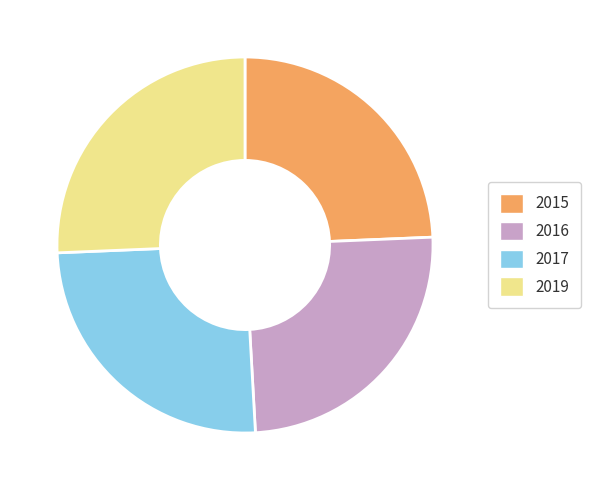

Is there any slice that represents more than half of the pie?

No